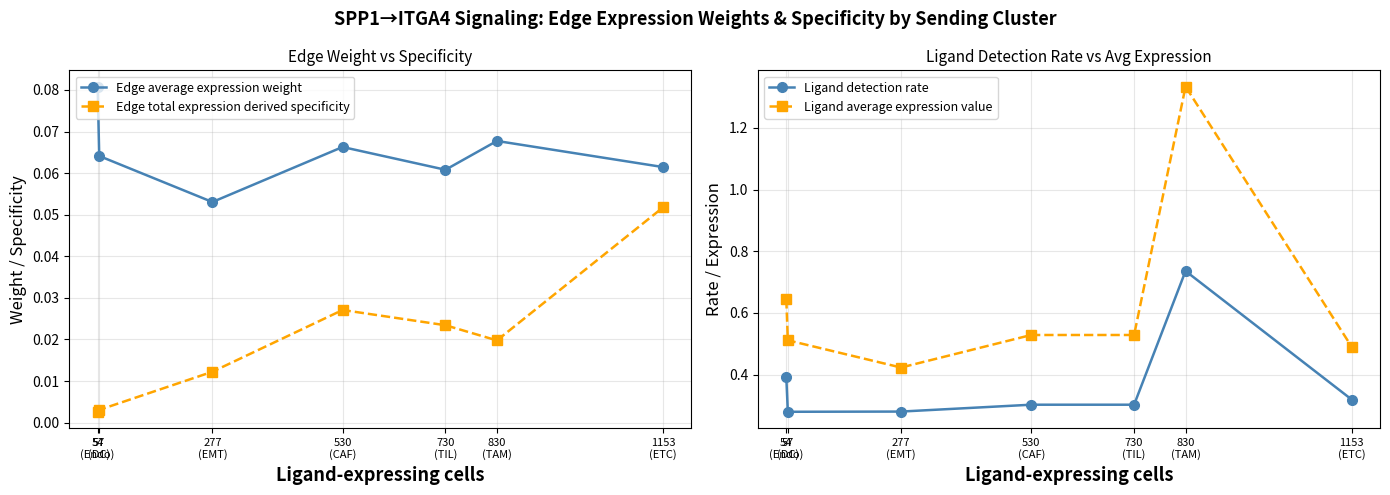

How many lines are shown in the chart?

4